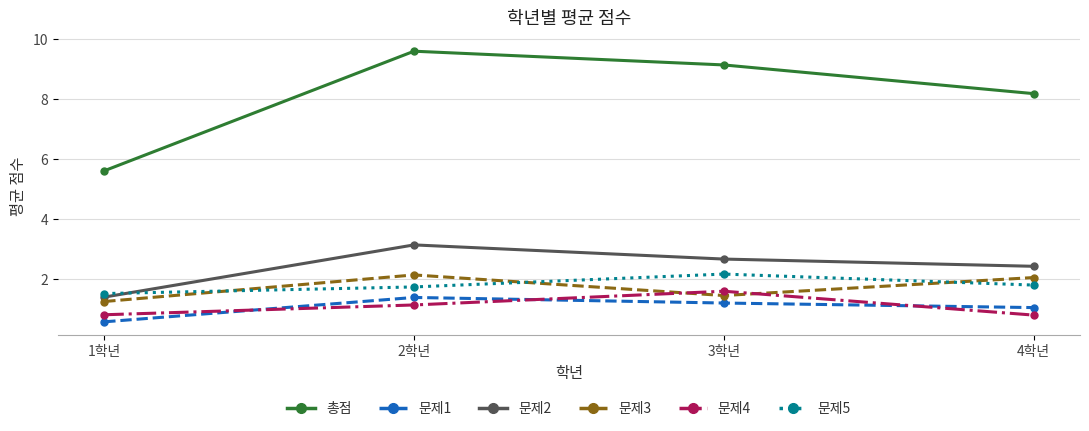

What is the difference between the 문제3 values at 1학년 and 2학년?

0.9